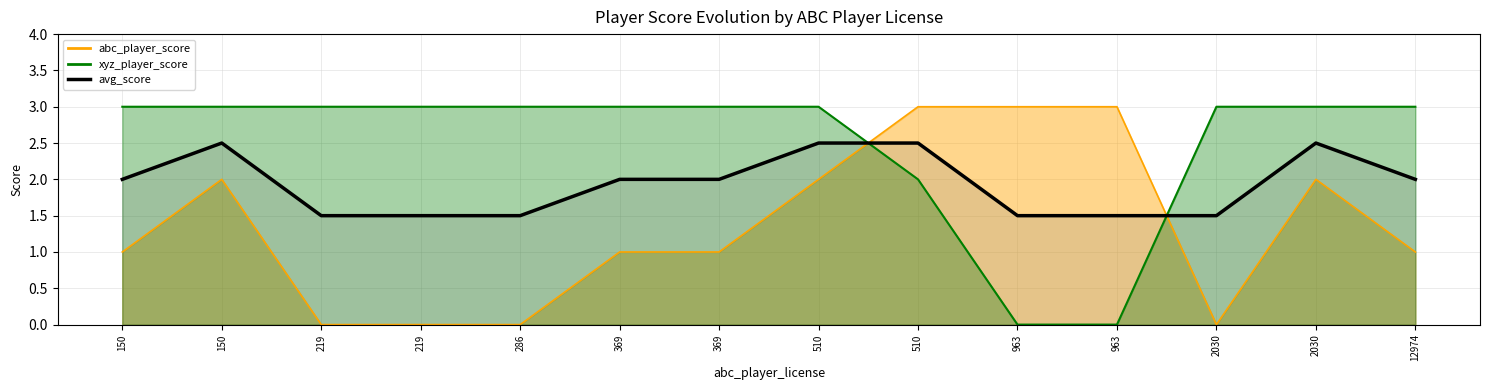

The chart shows a value of 3.4 at 150. True or false?

False